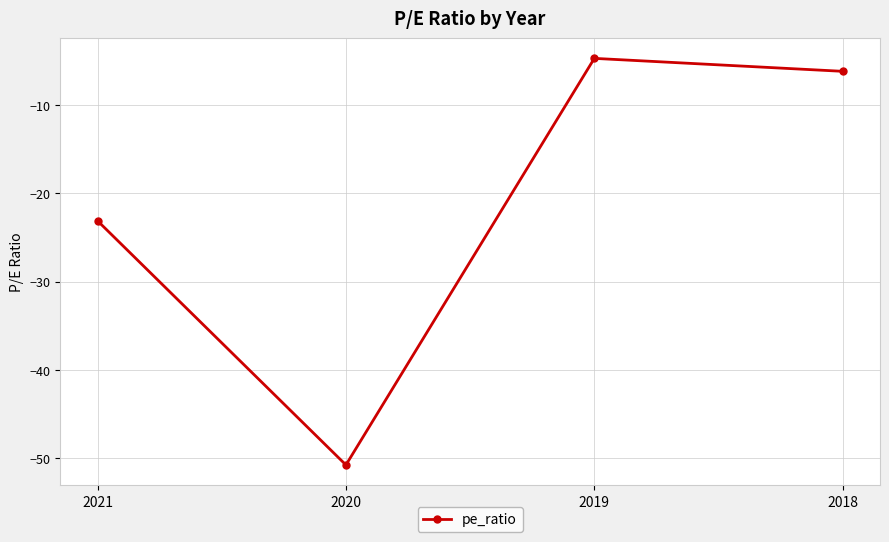

True or false: the data shows -2.3 at 2019.

False